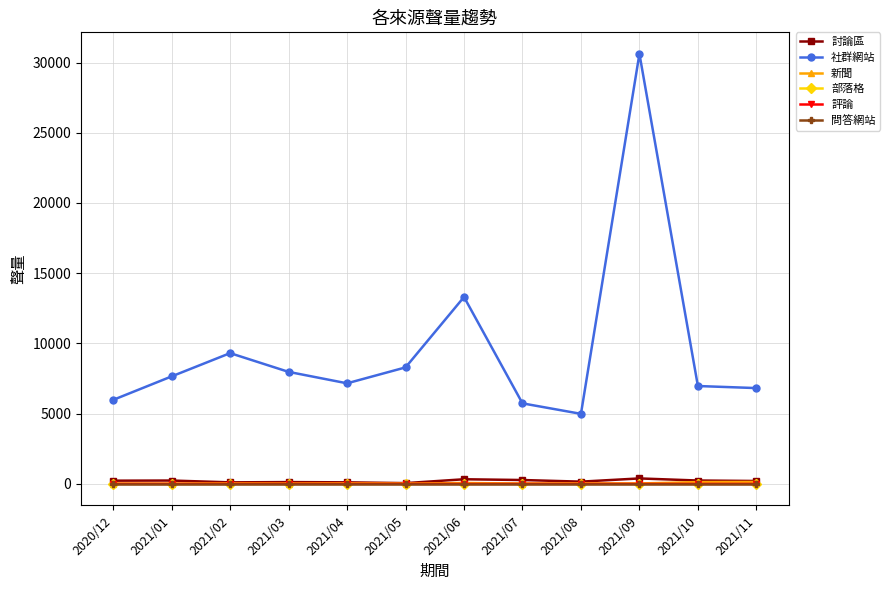

True or false: 新聞 and 社群網站 cross at least once.

False